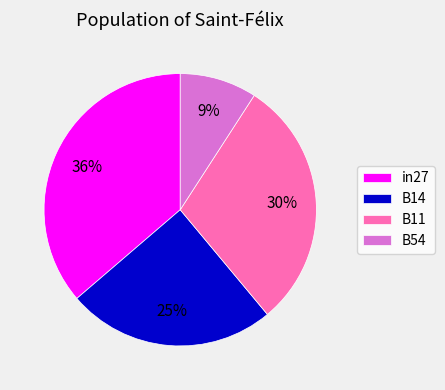

To the nearest percent, what portion does B54 represent?

9%